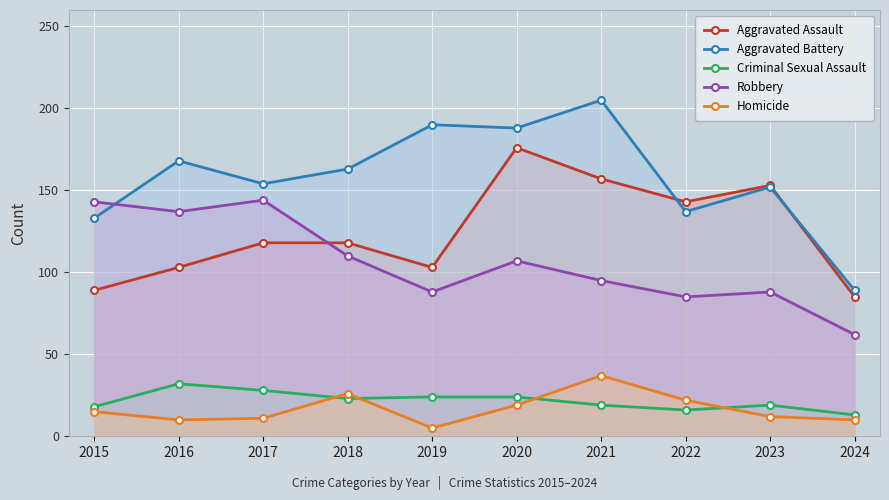

How many interior local valleys does the Aggravated Assault series have?

2